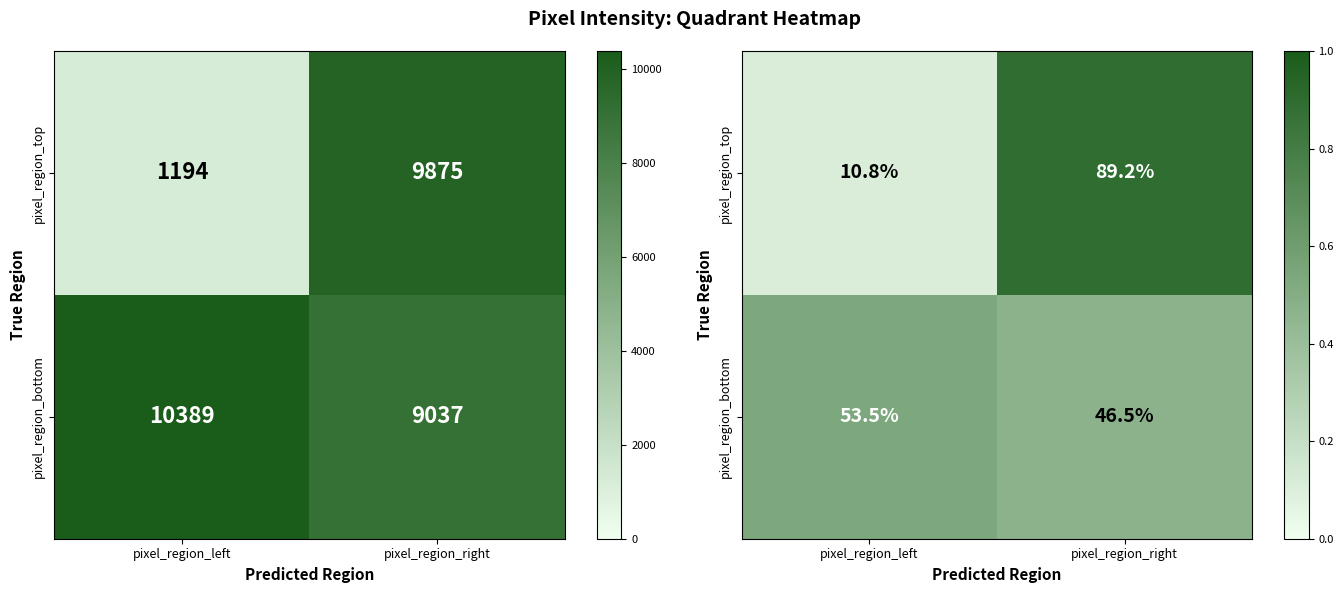

What is the sum of the pixel_region_top values at pixel_region_right and pixel_region_left?

1.0